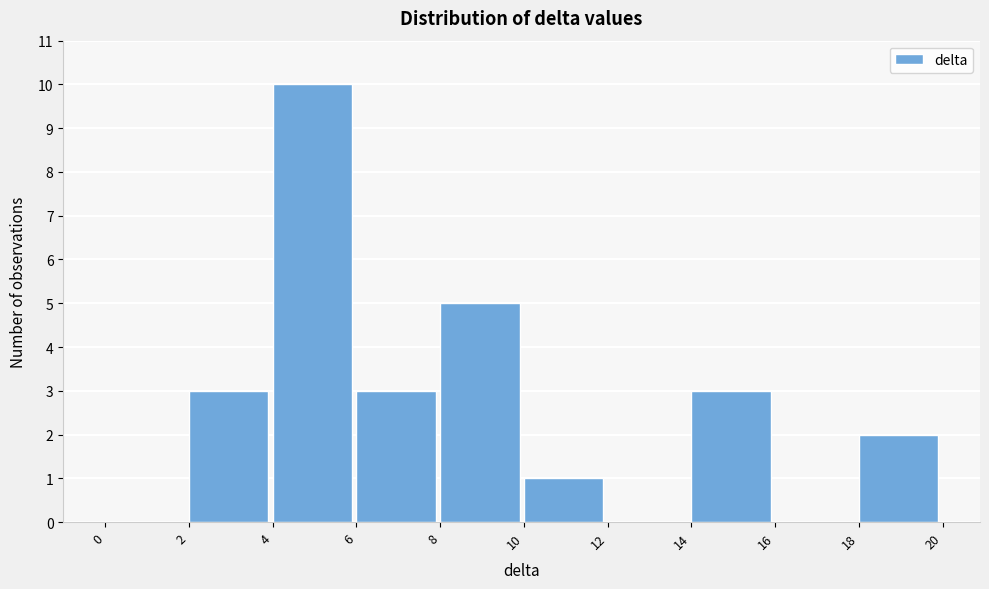

Which range on the x-axis has the tallest bar?

4 to 6